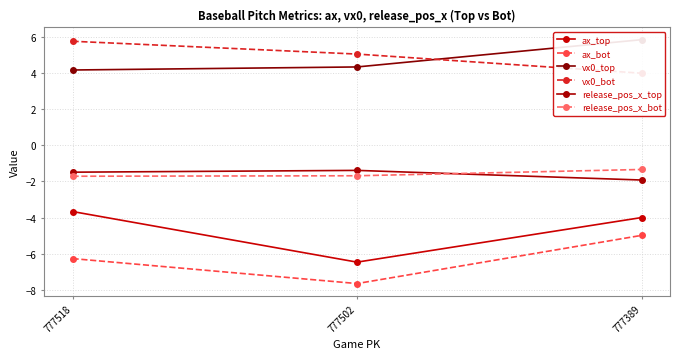

Which series changed the most between 777502 and 777389?

ax_bot